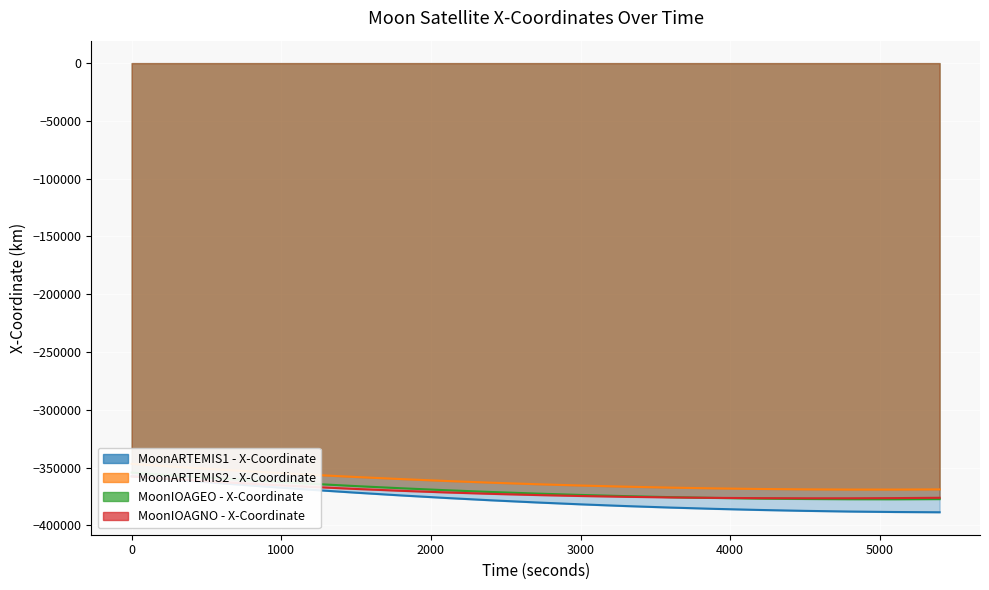

Rank the series by their maximum value, from lowest to highest.

MoonIOAGNO - X-Coordinate, MoonARTEMIS1 - X-Coordinate, MoonIOAGEO - X-Coordinate, MoonARTEMIS2 - X-Coordinate